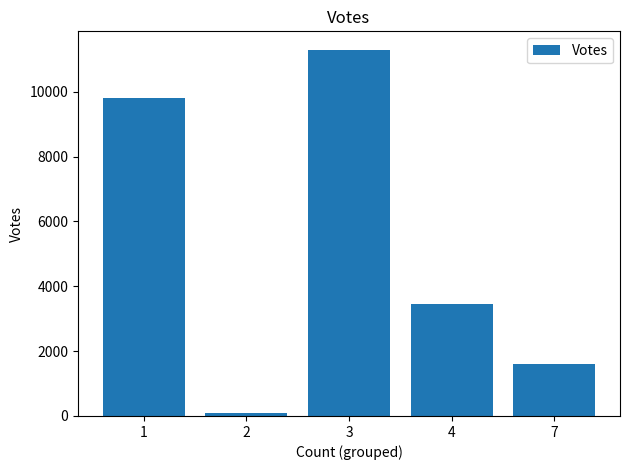

What value does the data have at 7, to the nearest 10?

1590